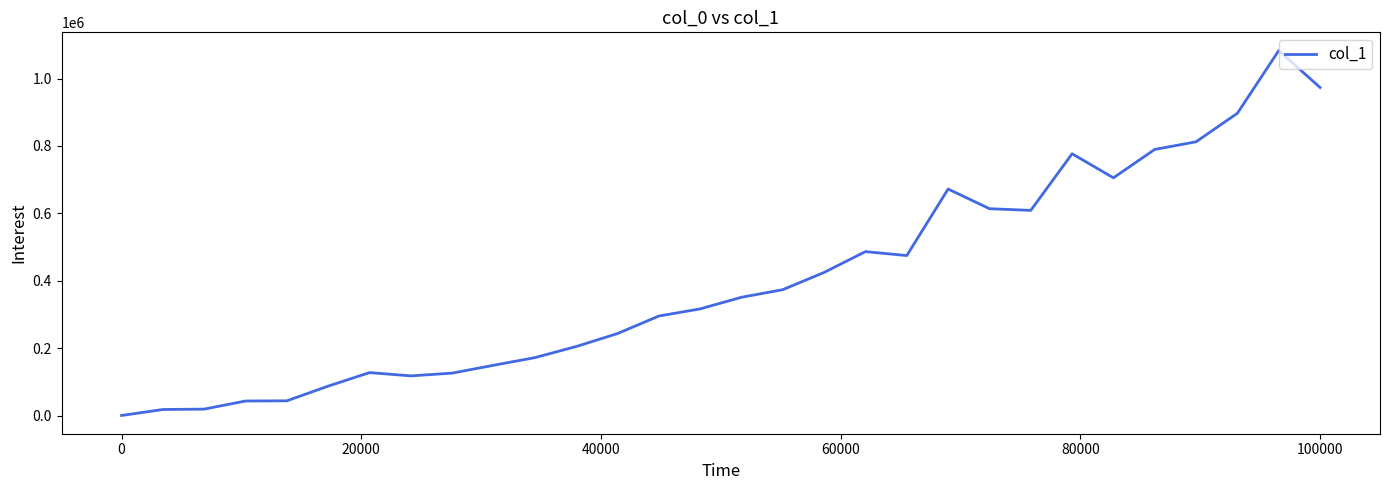

What is the greatest value displayed?

1083060